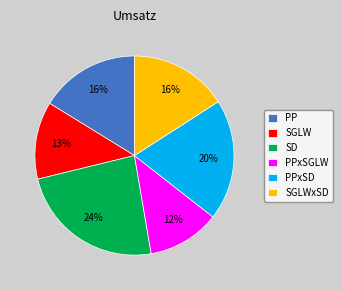

How many slices are in this pie chart?

6